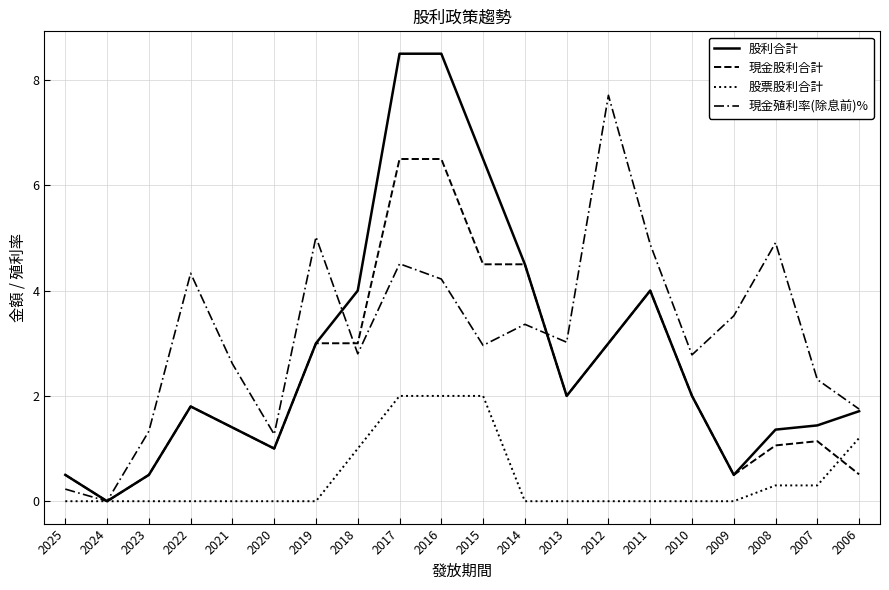

Does the chart have visible grid lines?

Yes